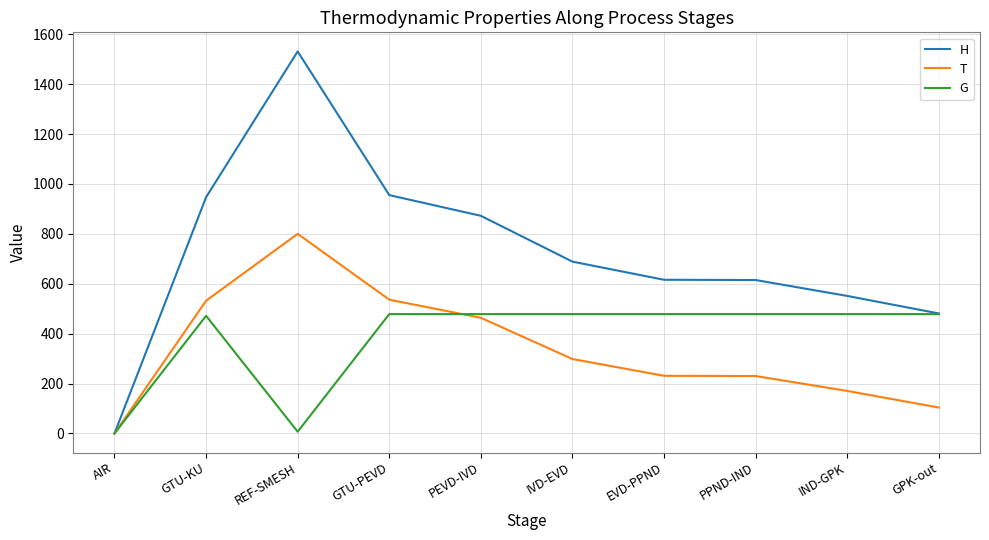

Is it true that G equals 143.4 at IND-GPK?

False